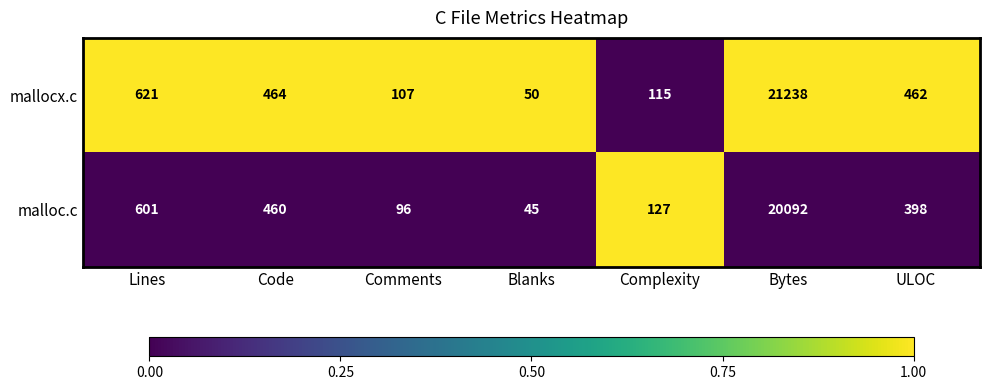

At Bytes, list the series in order from largest to smallest.

mallocx.c, malloc.c